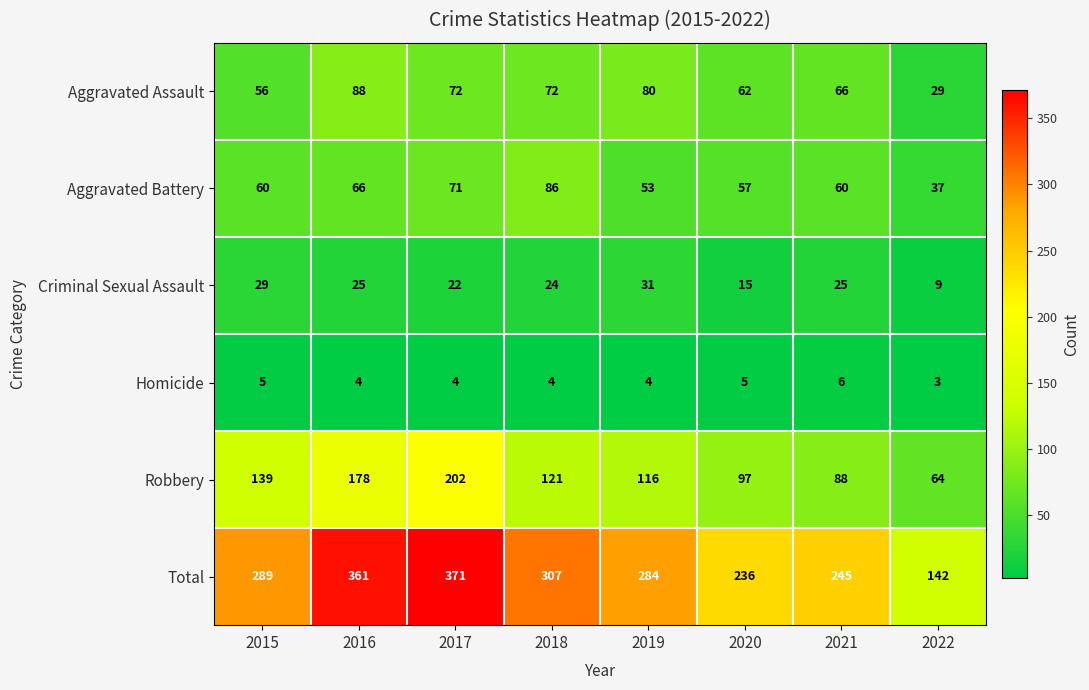

At how many categories does at least one series exceed 225?

7